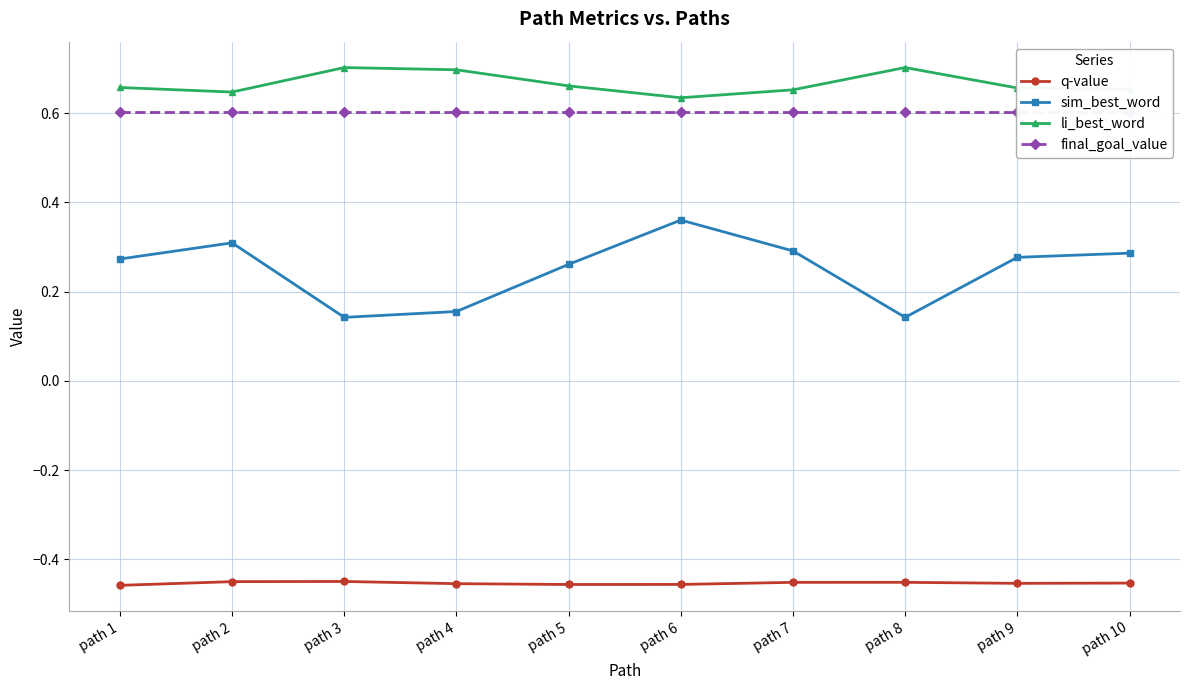

Rank the categories by sim_best_word value from lowest to highest.

path 3, path 8, path 4, path 5, path 1, path 9, path 10, path 7, path 2, path 6